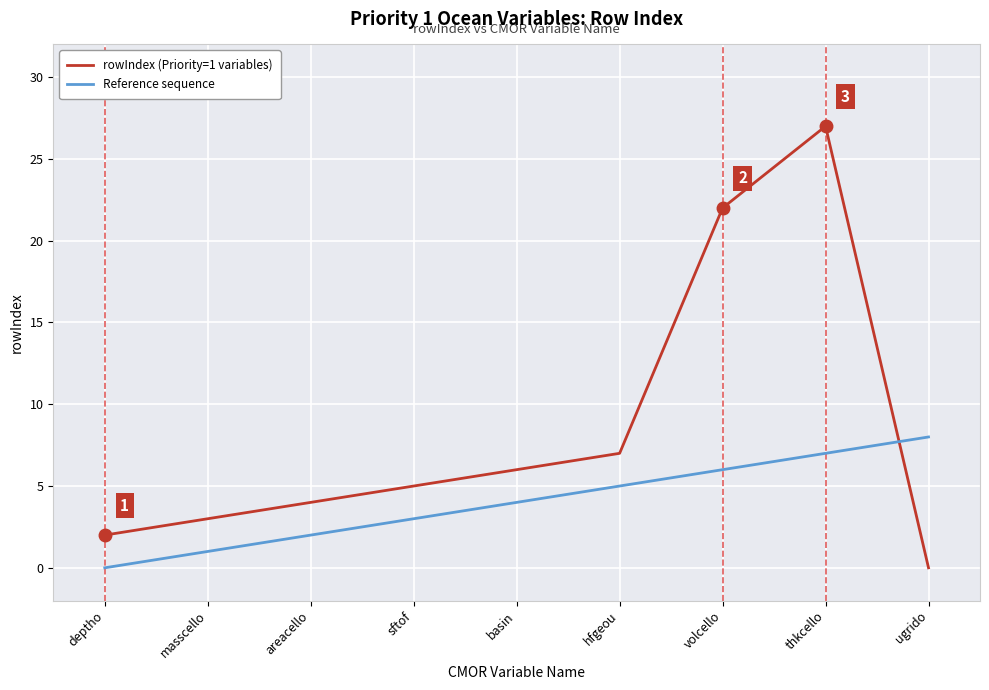

What is the difference between the second highest and second lowest values in the rowIndex (Priority=1 variables) series?

20